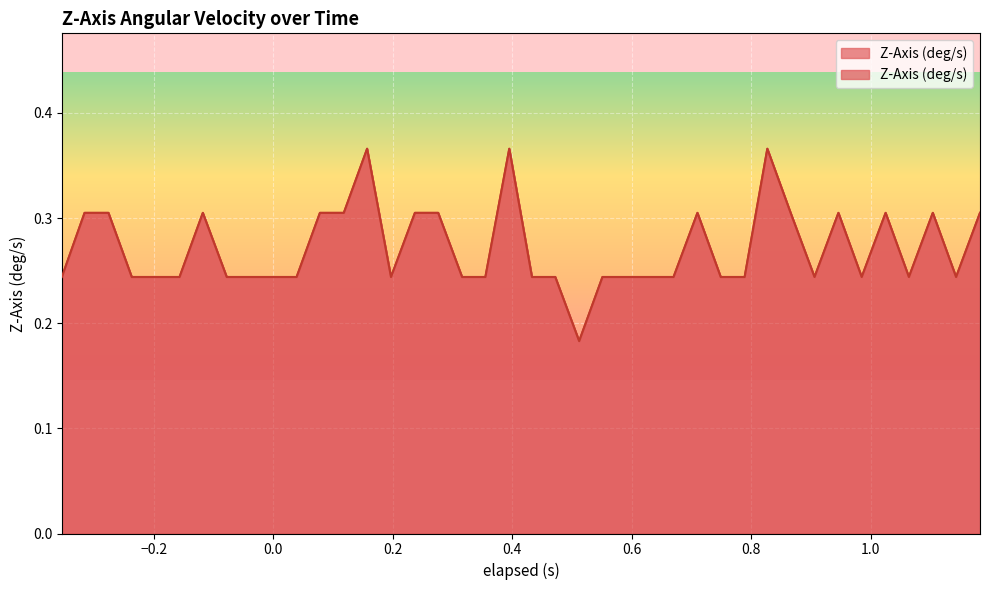

Does the chart display data point markers on the line(s)?

No